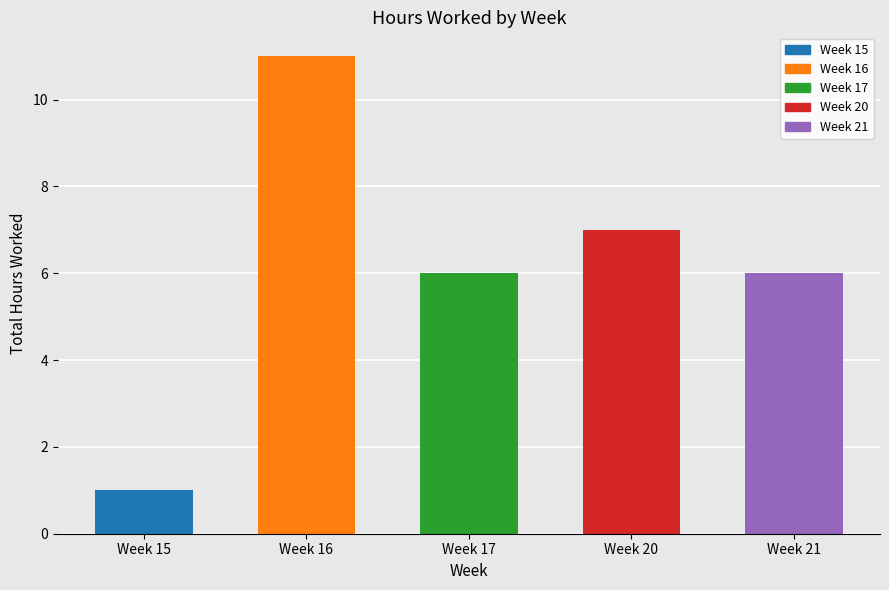

True or false: the data shows 4 at Week 17.

False